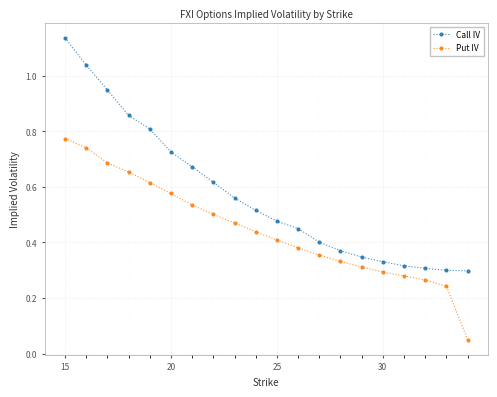

What is the sum of all Call IV values?

11.5